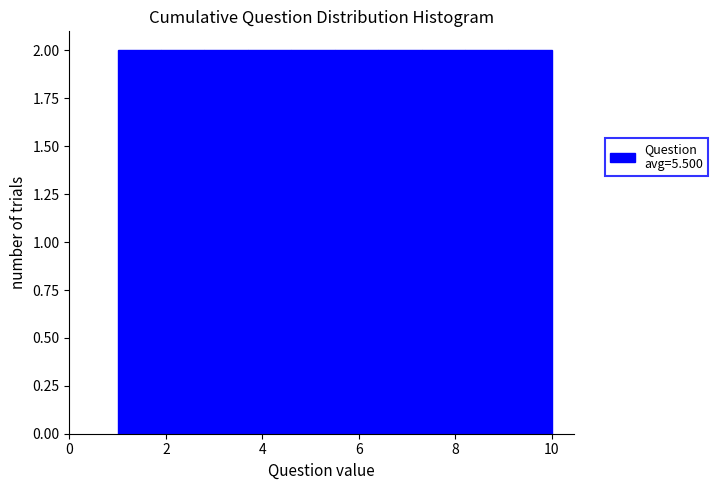

Reading left to right, list every bar in this chart as the range it spans on the x-axis followed by its height. Neither the bar edges nor the heights are printed on the chart, so give them approximately, as read against the axes.

1.0 to 1.9: 2
1.9 to 2.8: 2
2.8 to 3.7: 2
3.7 to 4.6: 2
4.6 to 5.5: 2
5.5 to 6.4: 2
6.4 to 7.3: 2
7.3 to 8.2: 2
8.2 to 9.1: 2
9.1 to 10.0: 2